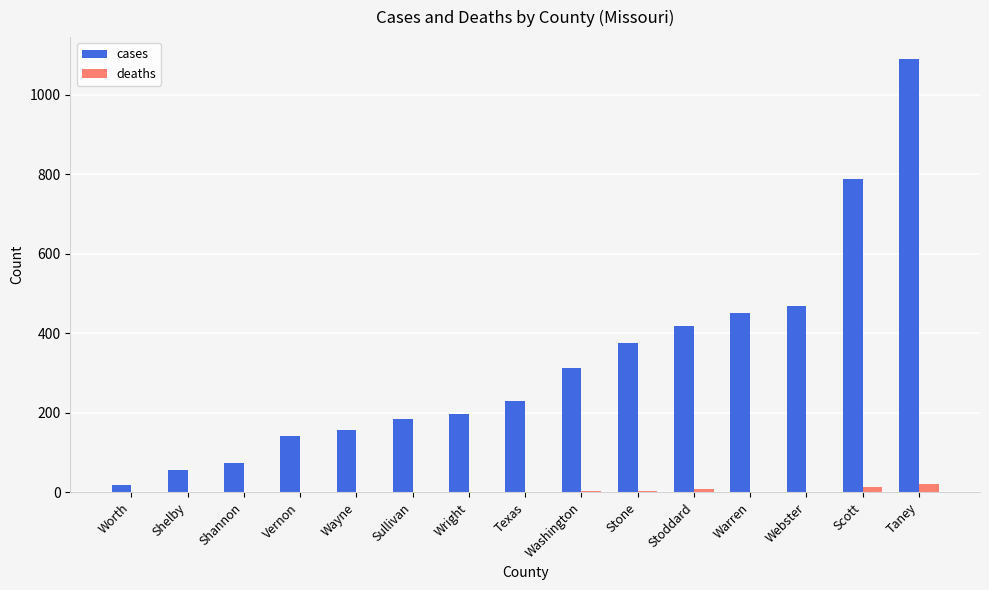

What is the maximum value shown in the chart?

1091